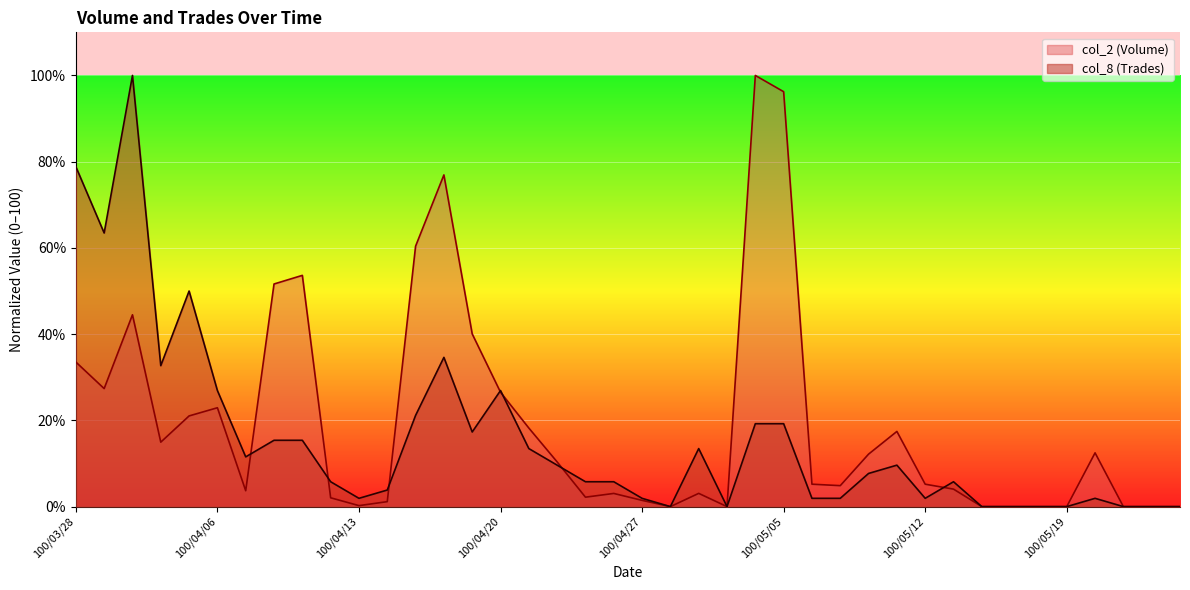

Reading right to left, list all the values displayed in this chart.

col_2 (Volume): 0.0	0.0	0.0	12.5	0.0	0.0	0.0	0.0	4.1	5.2	17.4	12.2	4.9	5.2	96.2	100.0	0.0	3.1	0.0	1.4	3.1	2.2	10.4	18.2	26.5	40.1	76.9	60.4	1.2	0.2	2.0	53.6	51.6	3.7	22.9	21.0	15.0	44.5	27.4	33.5
col_8 (Trades): 0.0	0.0	0.0	1.9	0.0	0.0	0.0	0.0	5.8	1.9	9.6	7.7	1.9	1.9	19.2	19.2	0.0	13.5	0.0	1.9	5.8	5.8	9.6	13.5	26.9	17.3	34.6	21.2	3.8	1.9	5.8	15.4	15.4	11.5	26.9	50.0	32.7	100.0	63.5	78.8